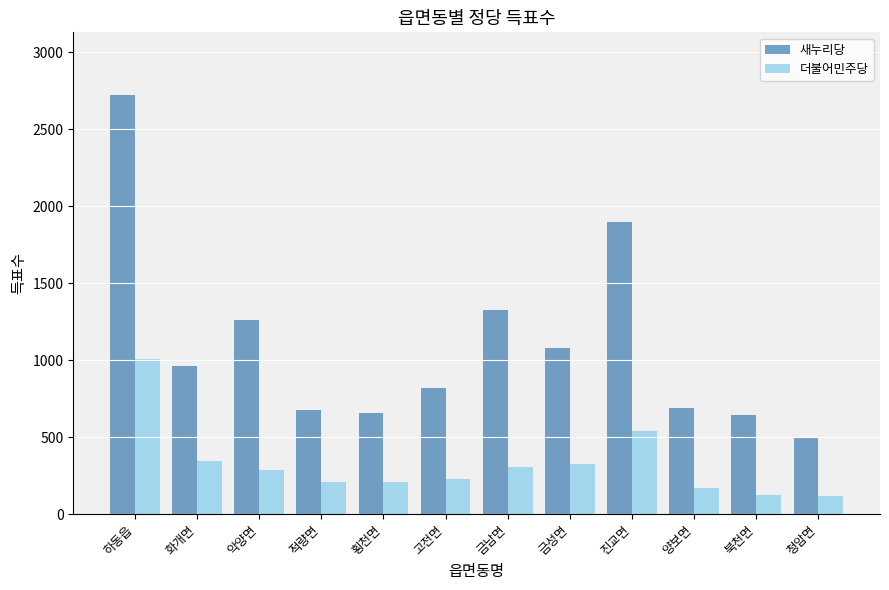

What is the average value of the 더불어민주당 series?

322